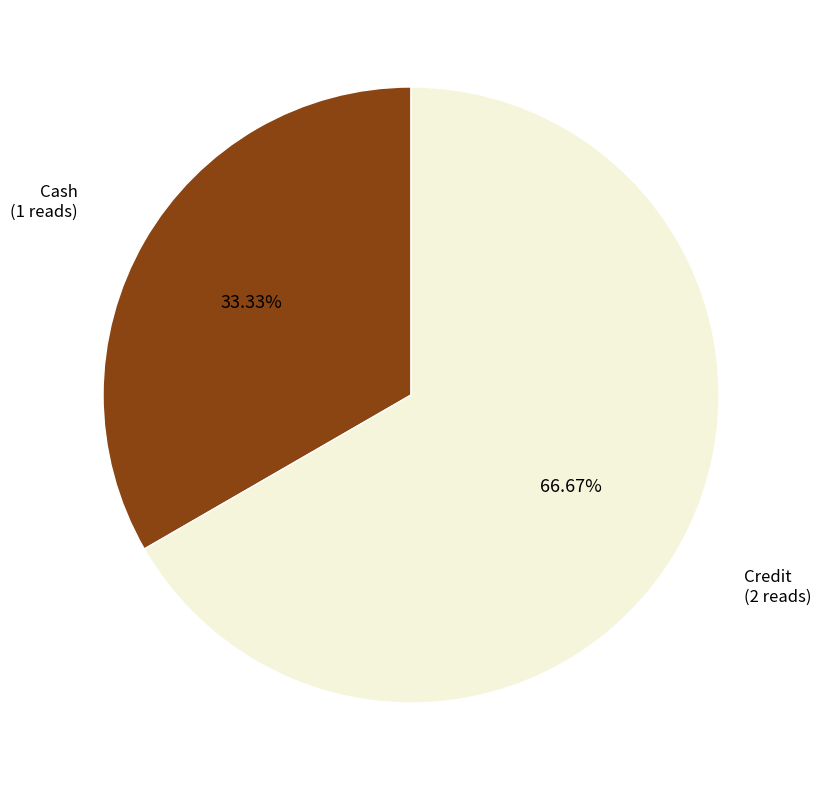

Does any single category account for the majority?

Yes